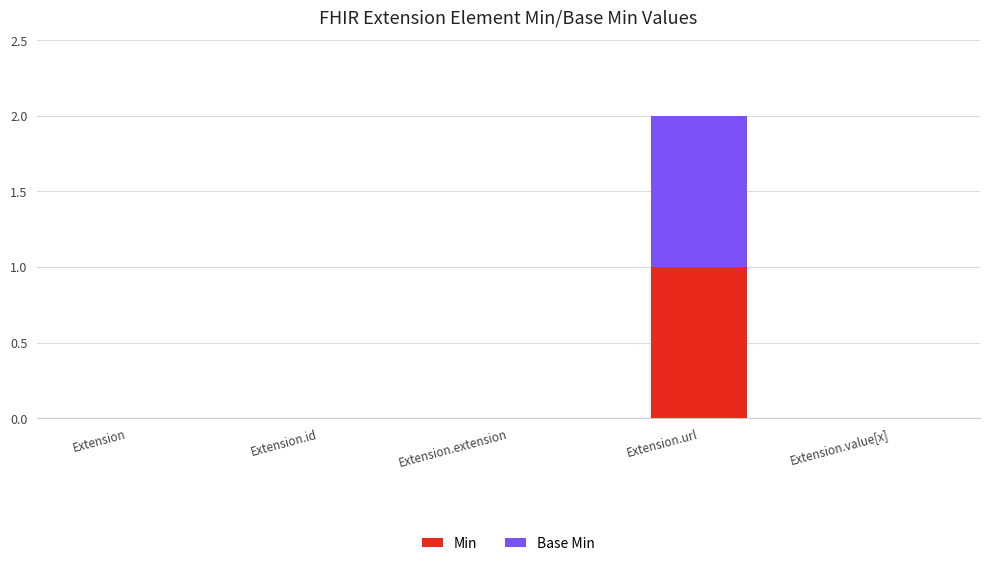

At which category is the sum across all series the highest?

Extension.url